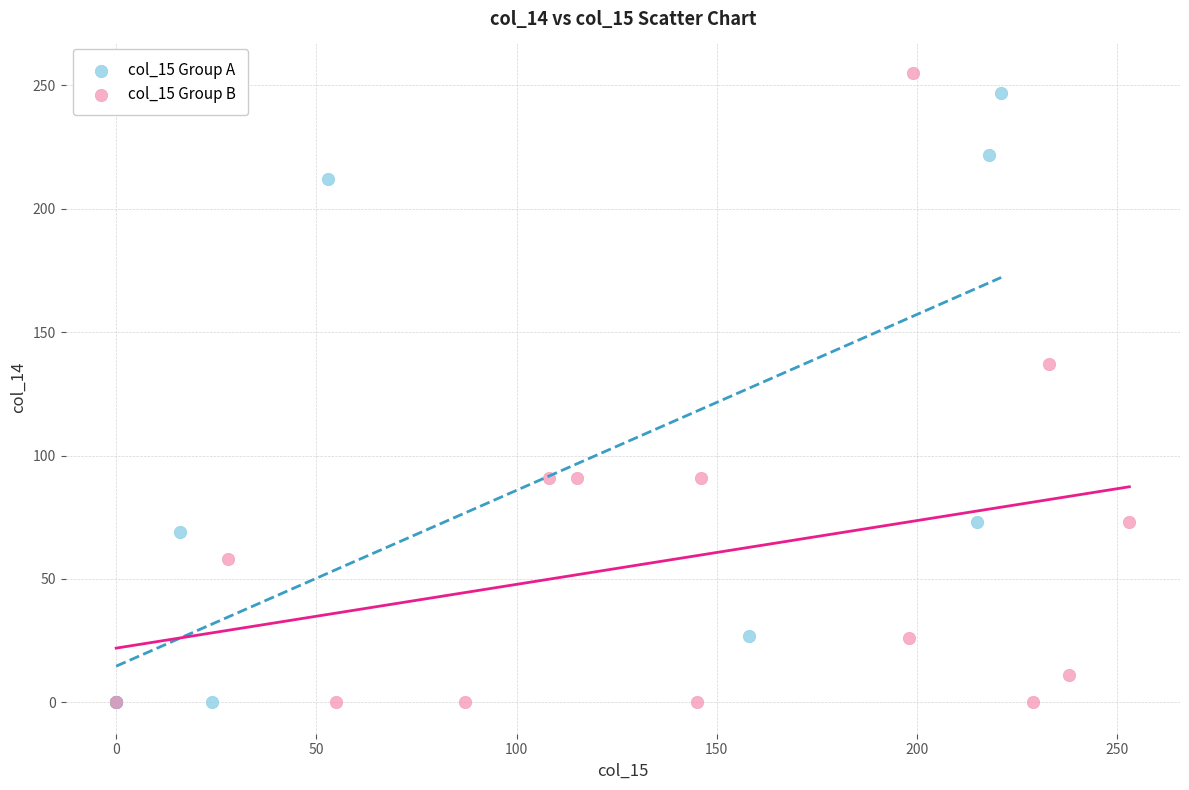

Which series has the widest spread of Y values?

col_15 Group B